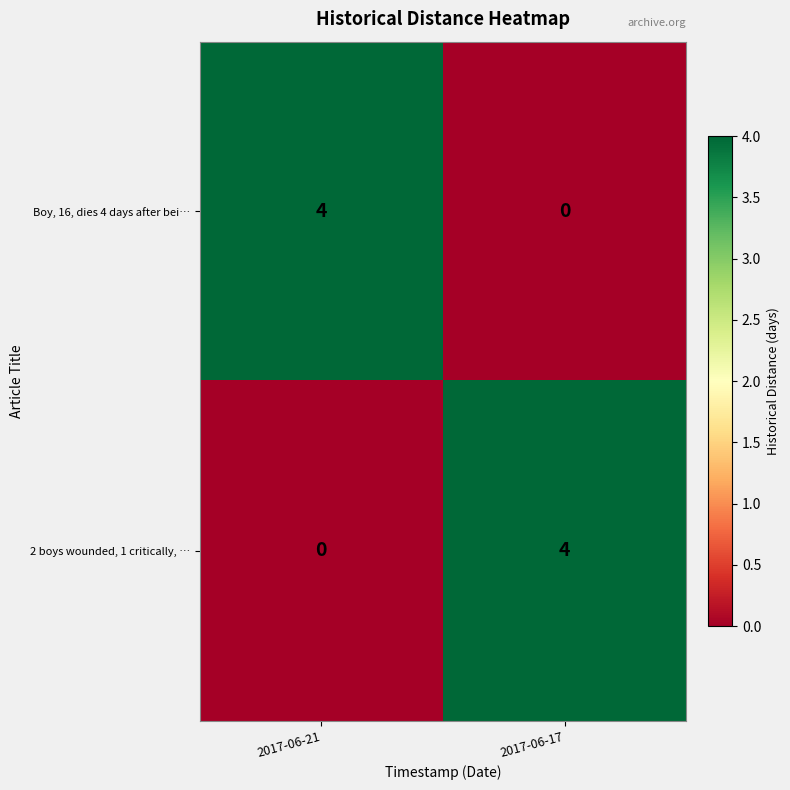

What is the spread (max minus min) of values at 2017-06-21?

4